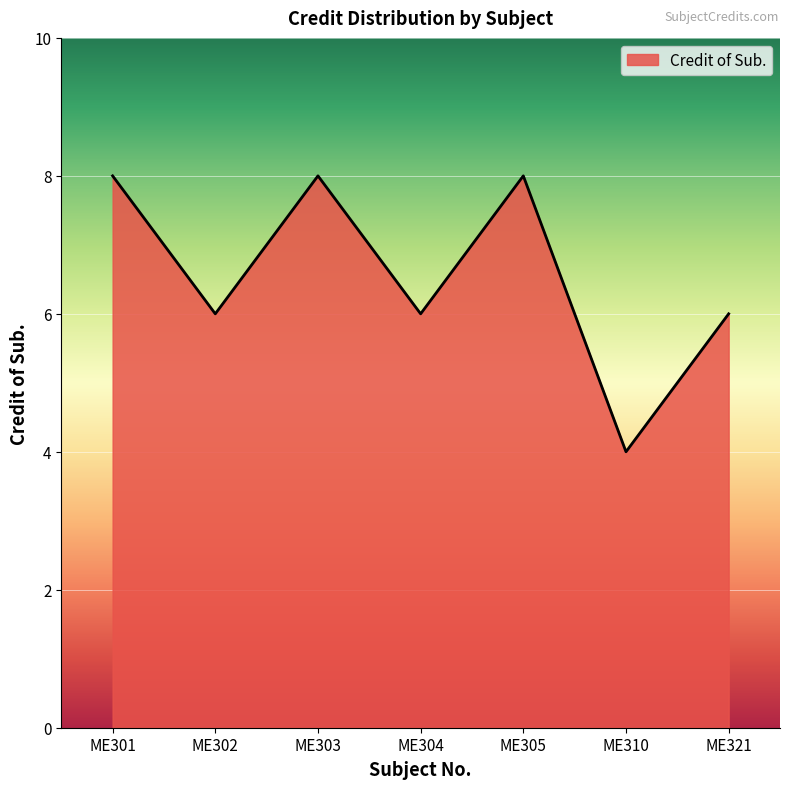

How many categories are shown in the chart?

7